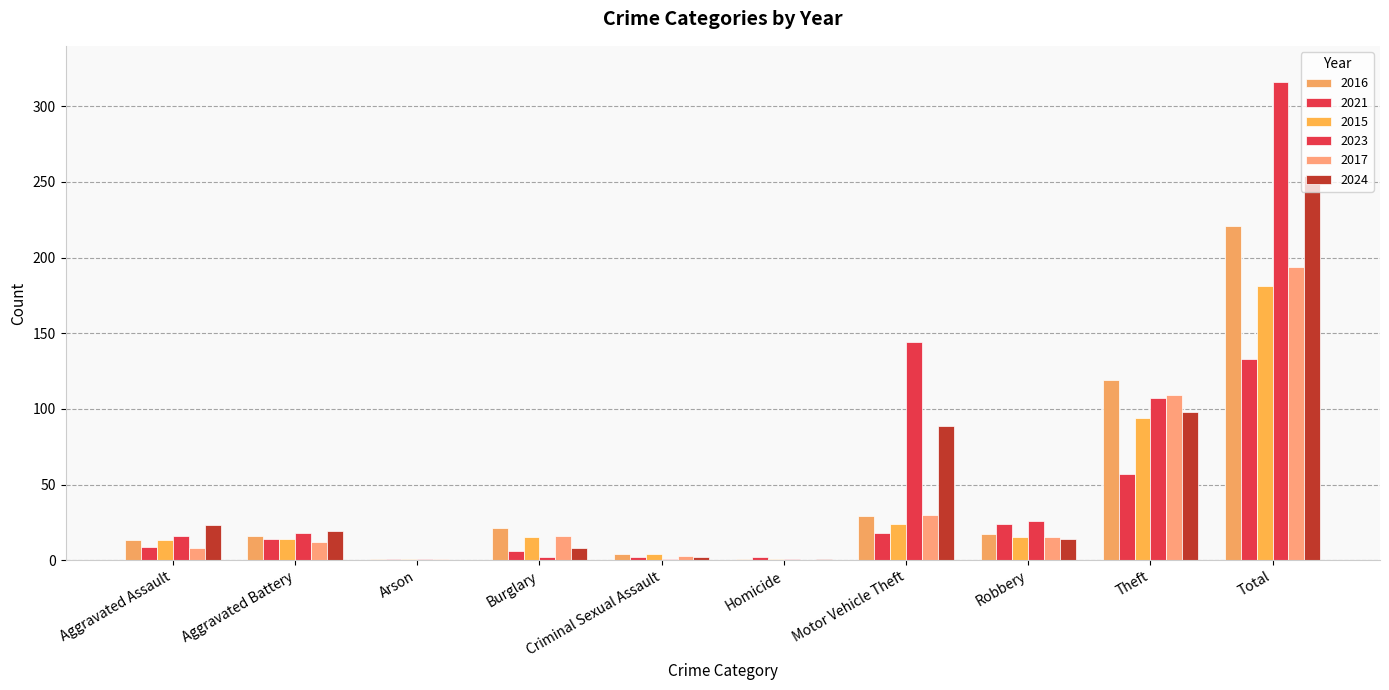

How many series are shown in this chart?

6